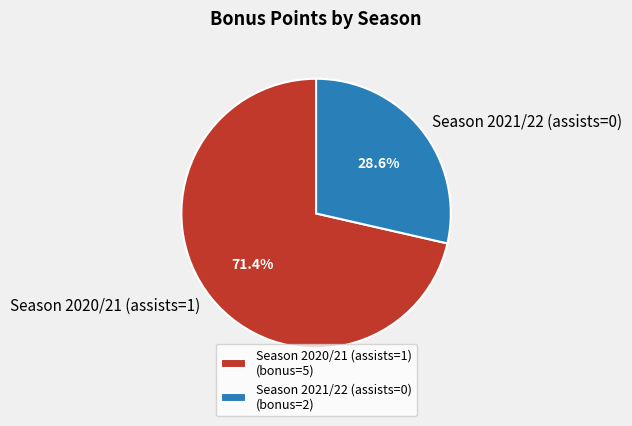

Count the number of slices in the pie.

2